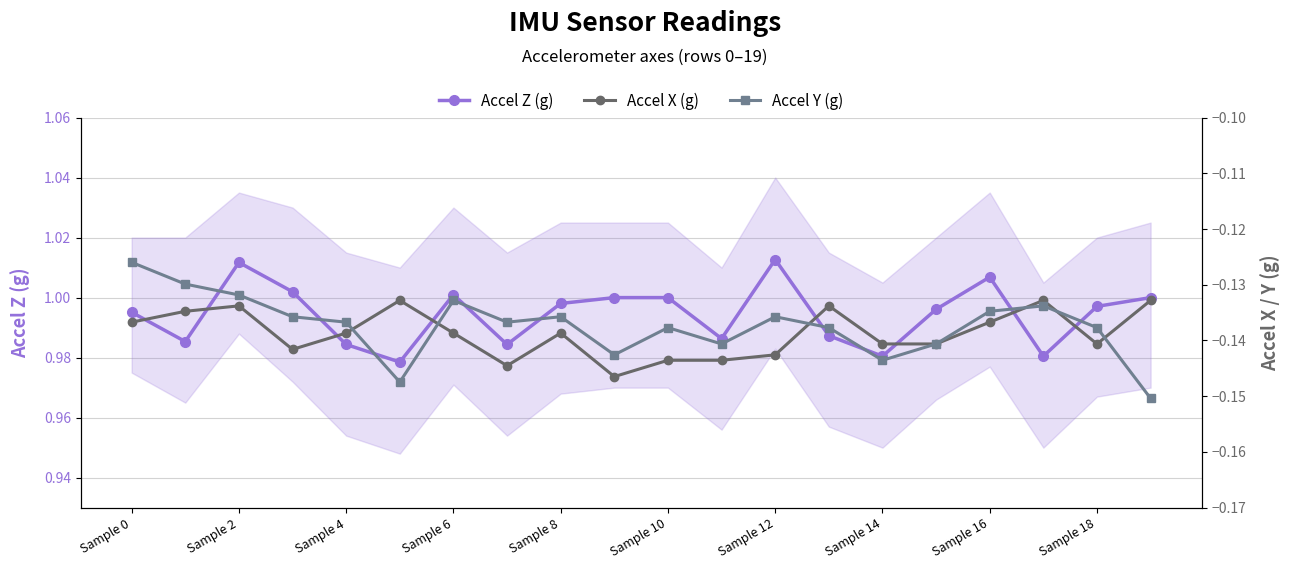

True or false: Accel X (g) has a value of -0.1 at Sample 2.

True